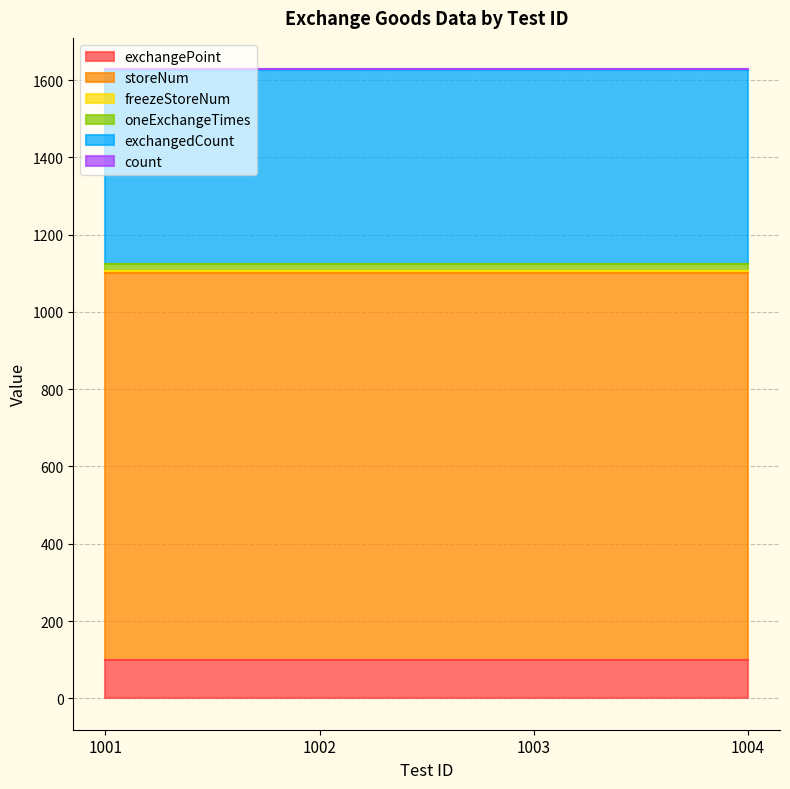

True or false: exchangedCount and exchangePoint intersect in this chart.

False